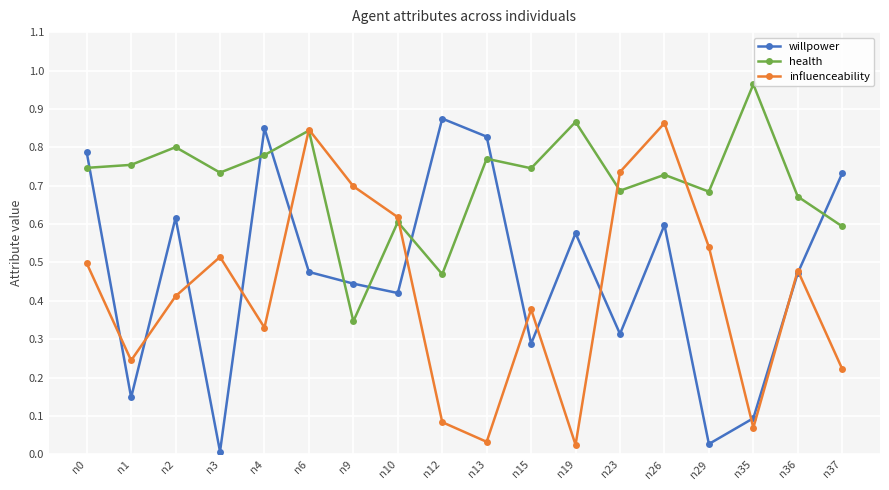

The value of health at n6 is 0.8. True or false?

True